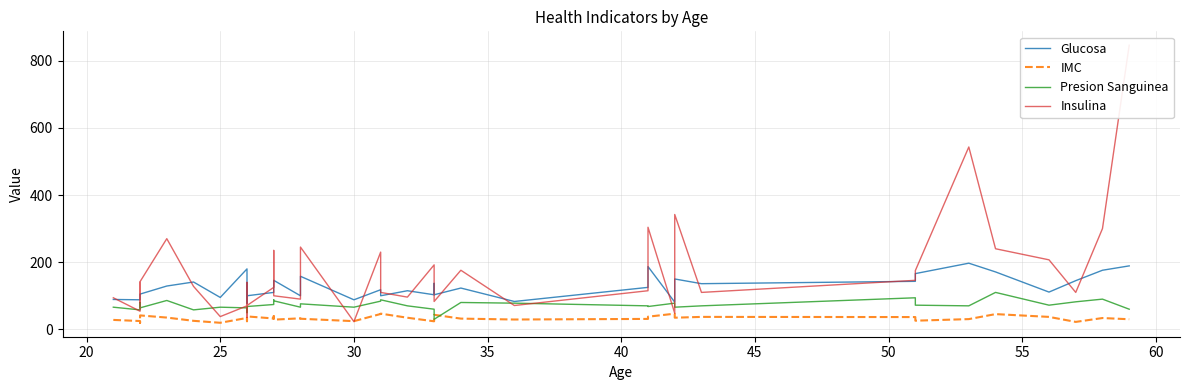

What are all the series names shown in the legend?

Glucosa, IMC, Presion Sanguinea, Insulina